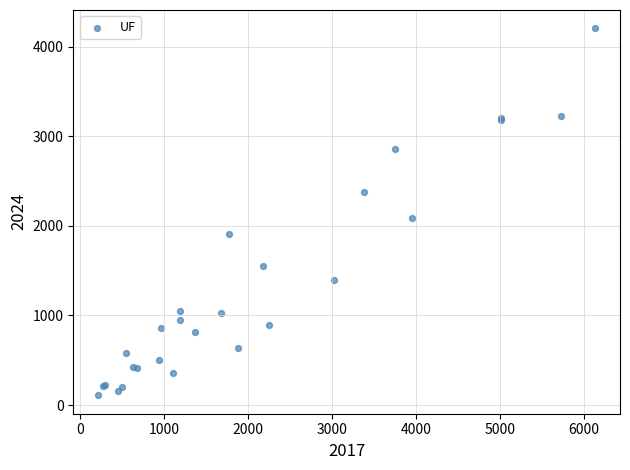

What Y value in the scatter plot is closest to 2156?

2084